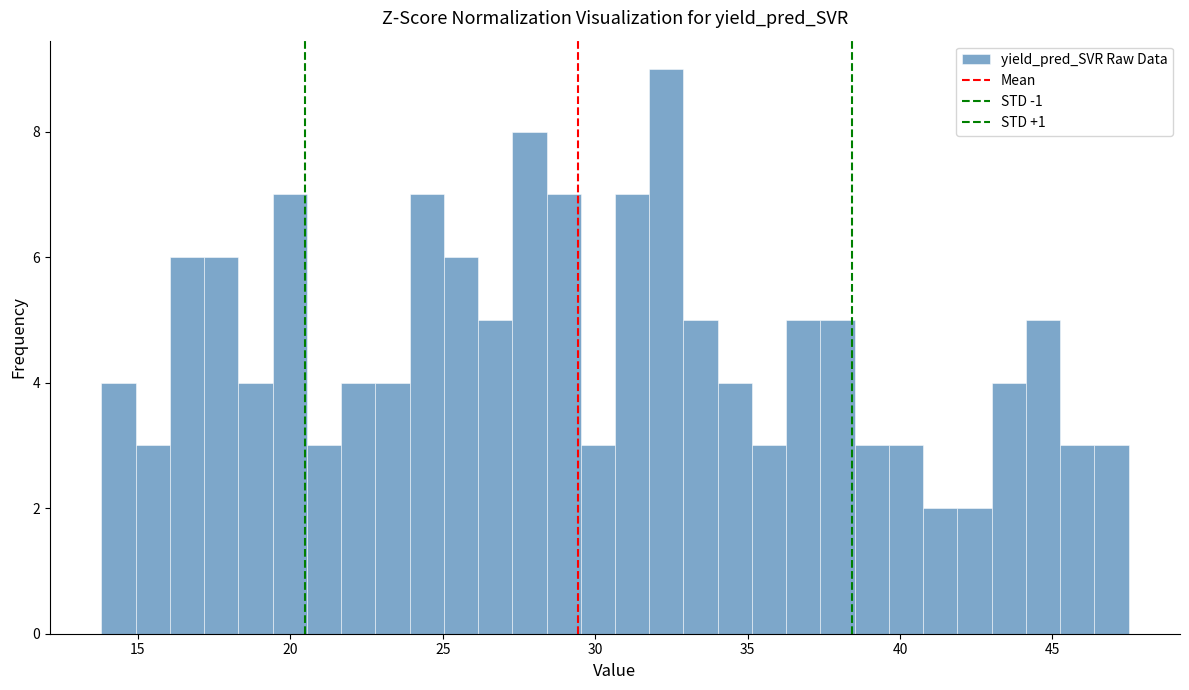

Around what value on the x-axis is the tallest bar? Give the approximate position of its centre, as read against the axis.

32.5